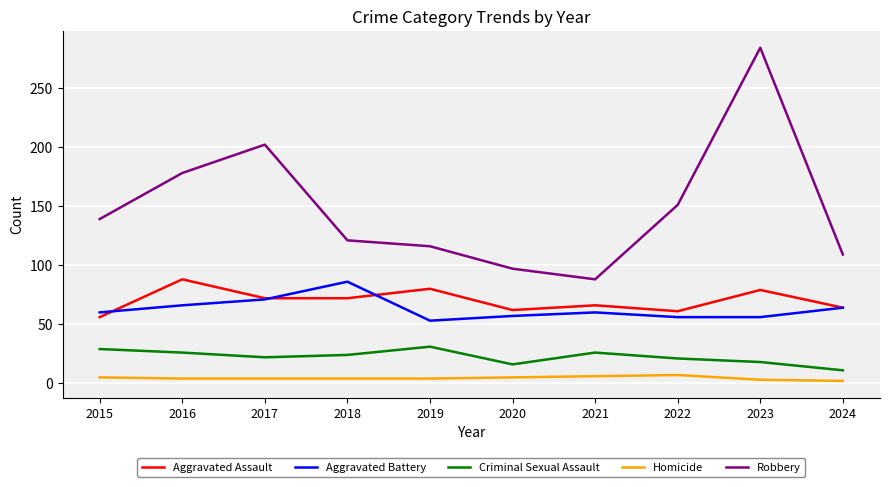

In Robbery, how many points are lower than both neighbors (excluding endpoints)?

1